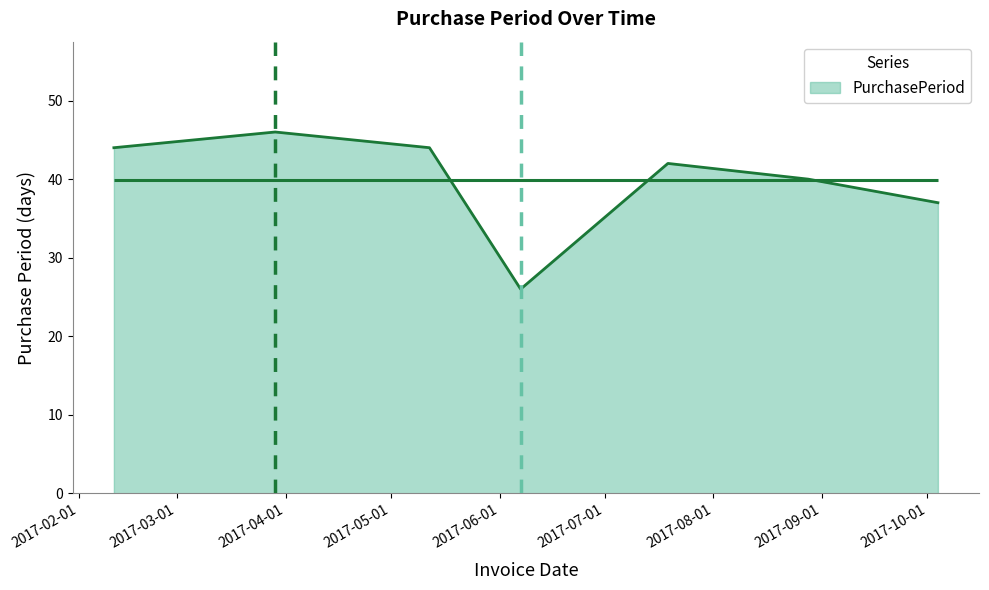

What is the value of the 3rd point from the left?

44